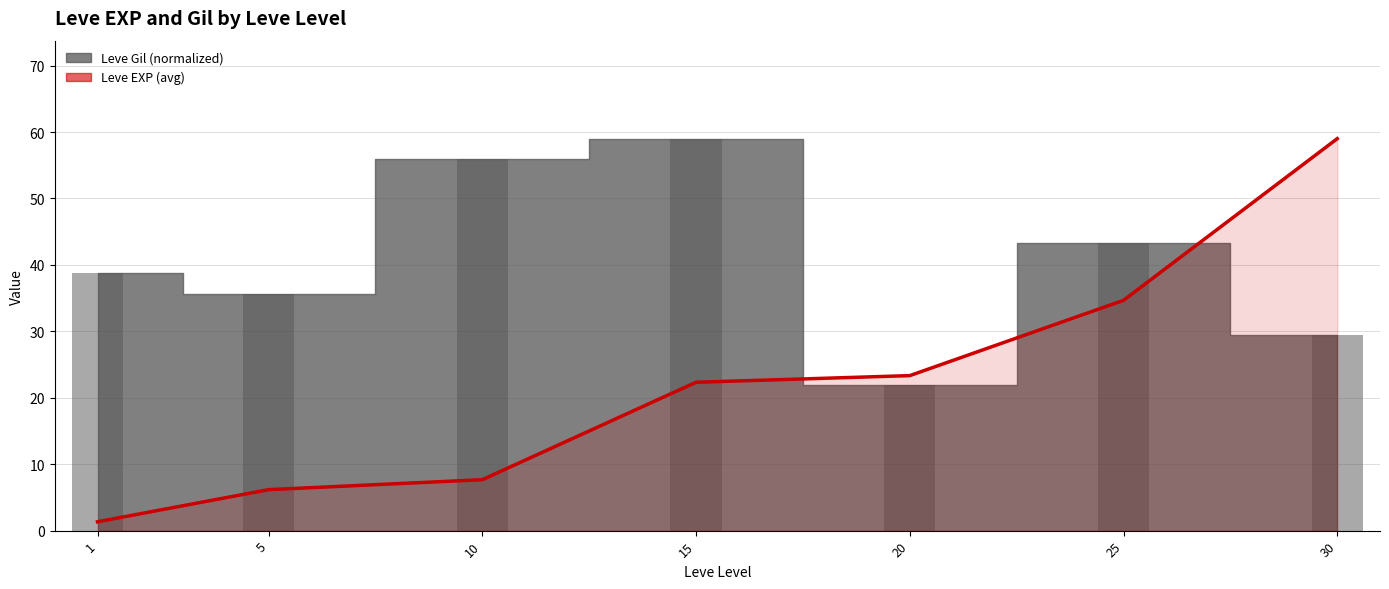

True or false: the data shows 34.7 at 25.

True